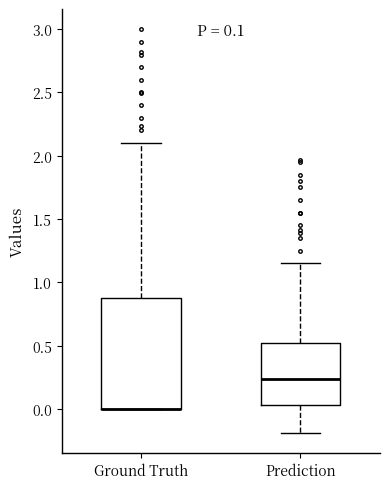

Which box is the tallest, from its lower edge to its upper edge?

Ground Truth